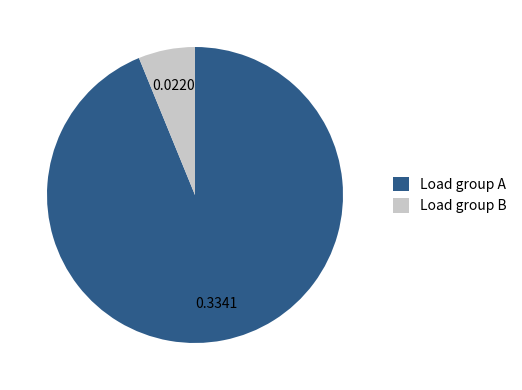

Rank the categories by value from highest to lowest.

Load group A, Load group B